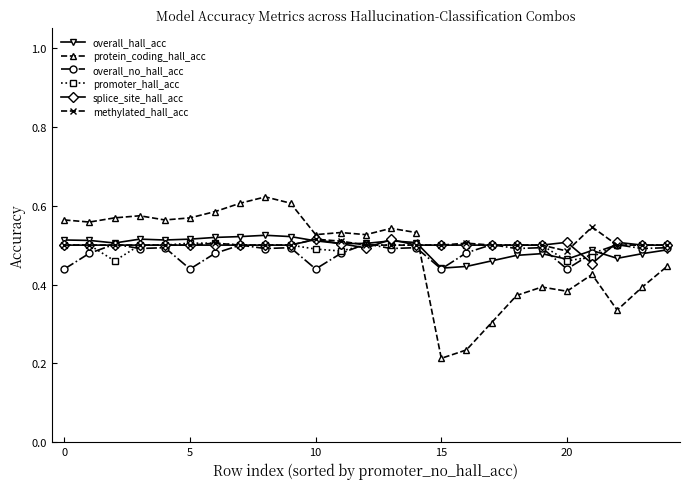

What is the difference between the second highest and minimum values in the overall_no_hall_acc series?

0.1